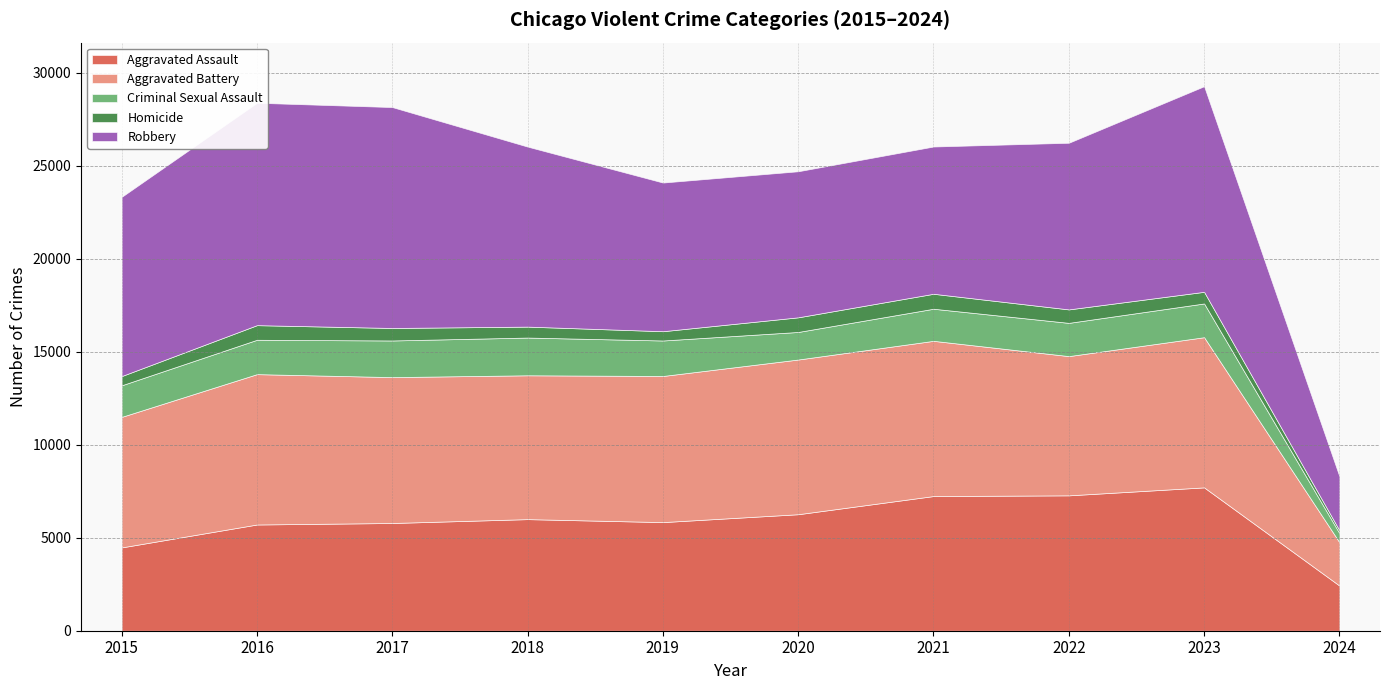

After their last crossing, which series has the higher values: Aggravated Battery or Aggravated Assault?

Aggravated Assault